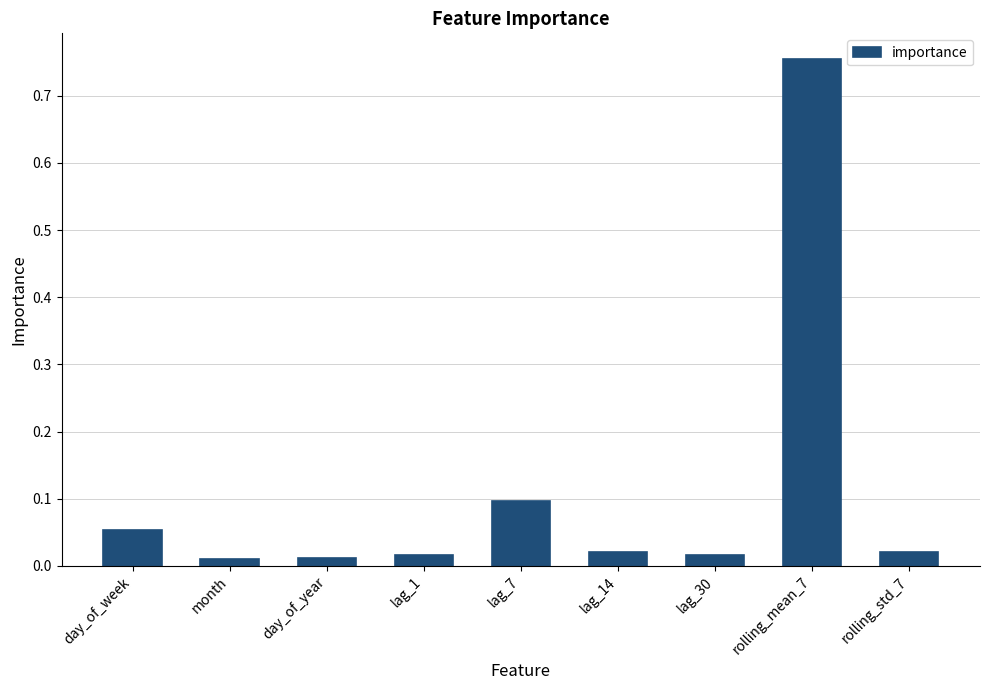

What is the label of the 9th bar from the right?

day_of_week